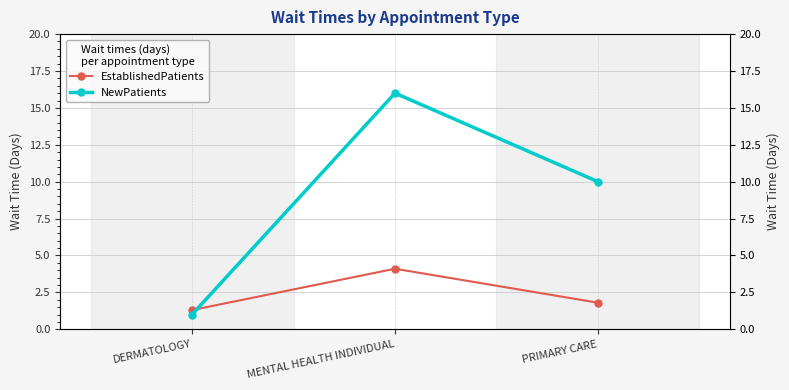

How many series are shown in this chart?

2